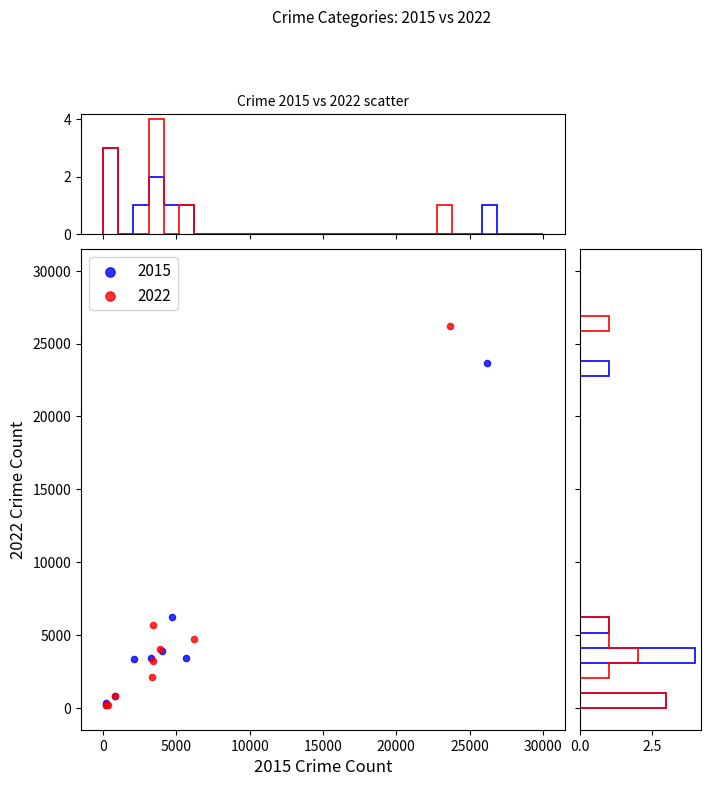

Which series has the largest Y range (max minus min)?

2022